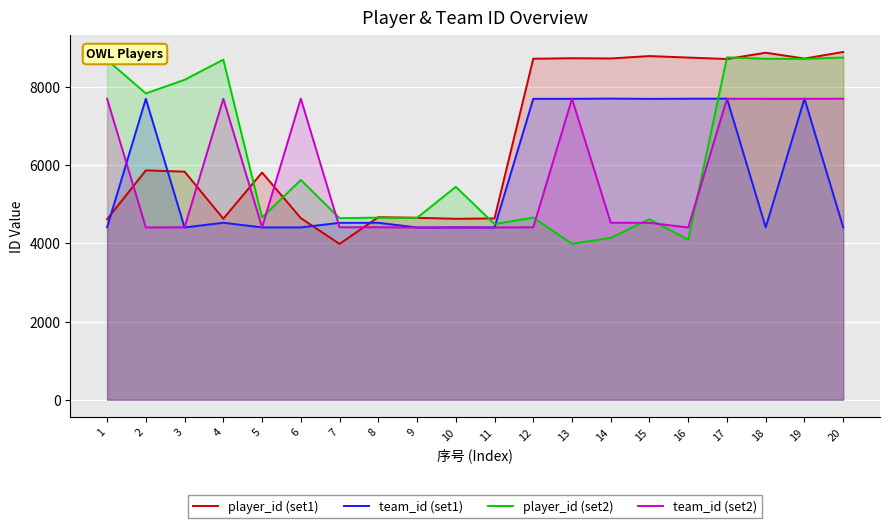

Where does the team_id (set1) series first go above 4524?

2